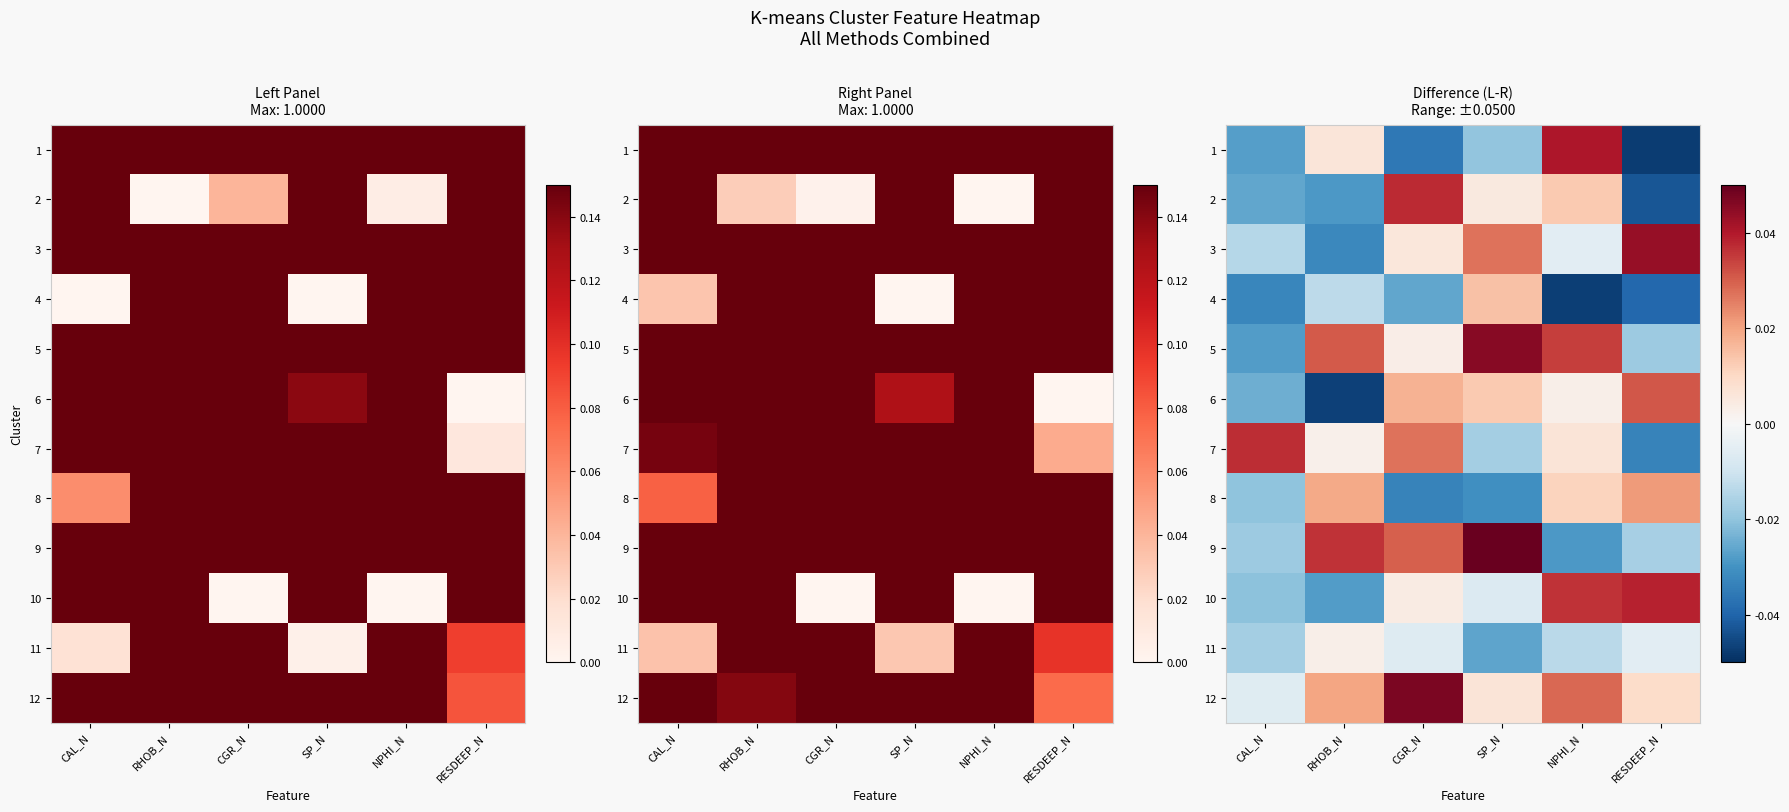

How many positive values does the 9 series have?

3